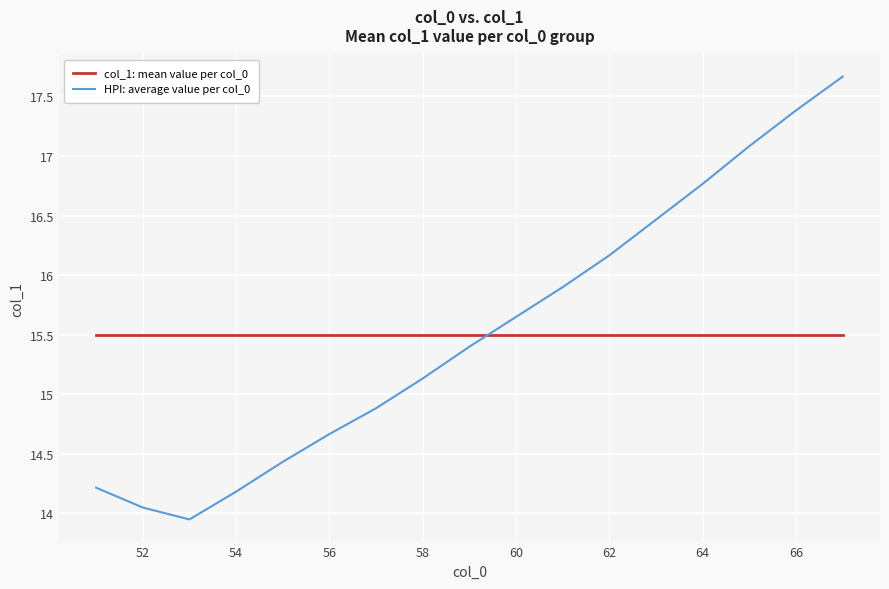

Which series has the widest spread of values?

HPI: average value per col_0